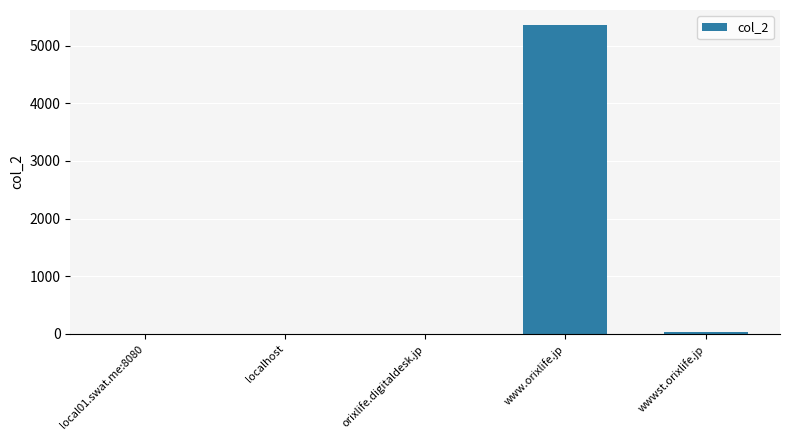

Approximately how many times larger is the value at orixlife.digitaldesk.jp compared to localhost?

1.0